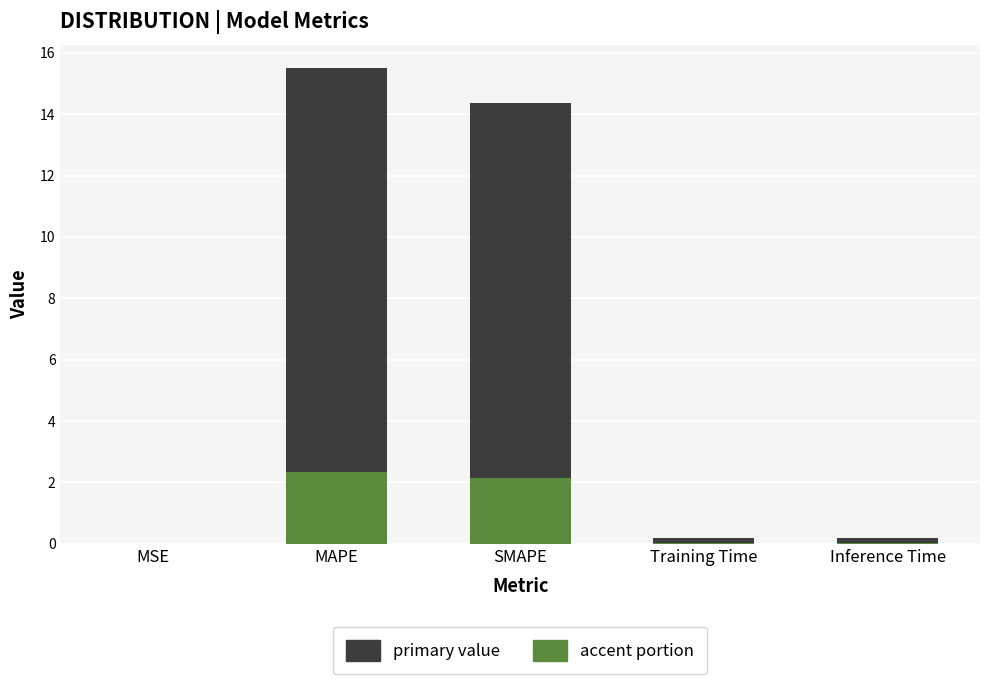

At which category is the sum across all series the highest?

MAPE